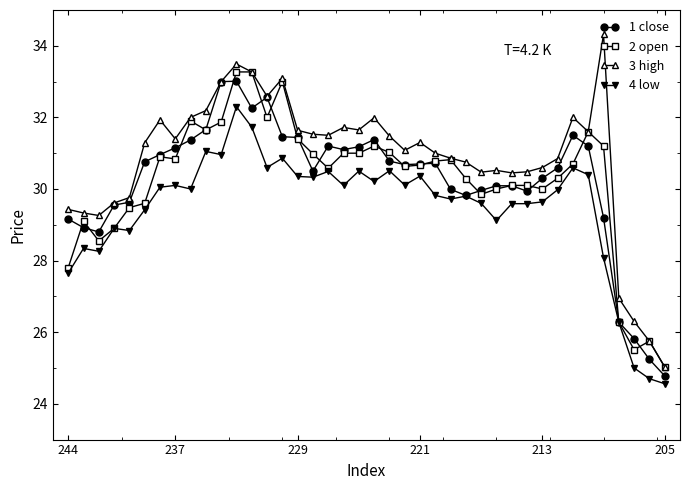

Which series has the largest range (max minus min)?

3 high